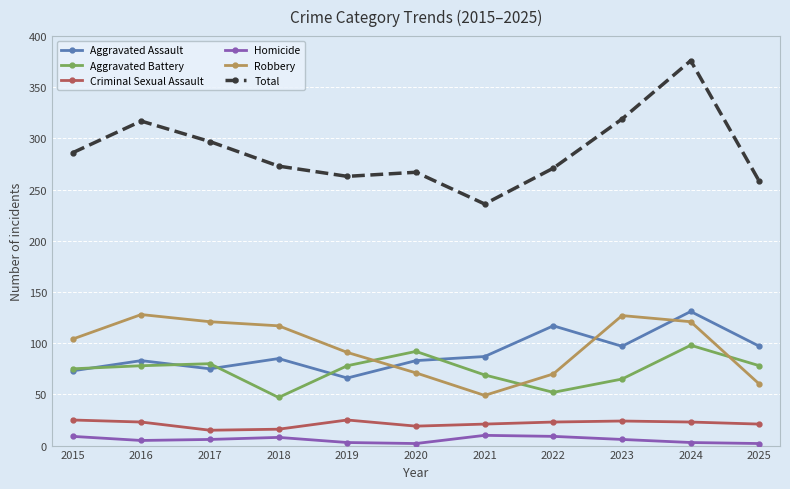

What is the spread (max minus min) of values at 2025?

256